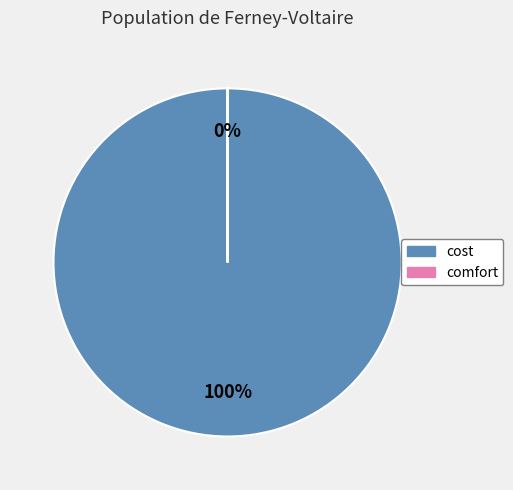

Which slice represents more than half of the pie?

cost